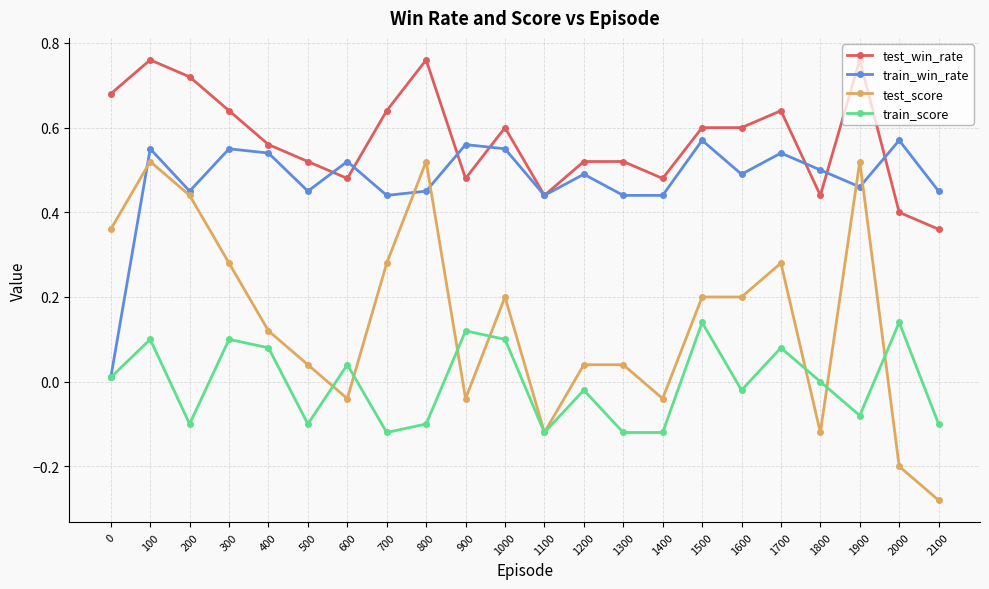

Does the chart display data point markers on the line(s)?

Yes